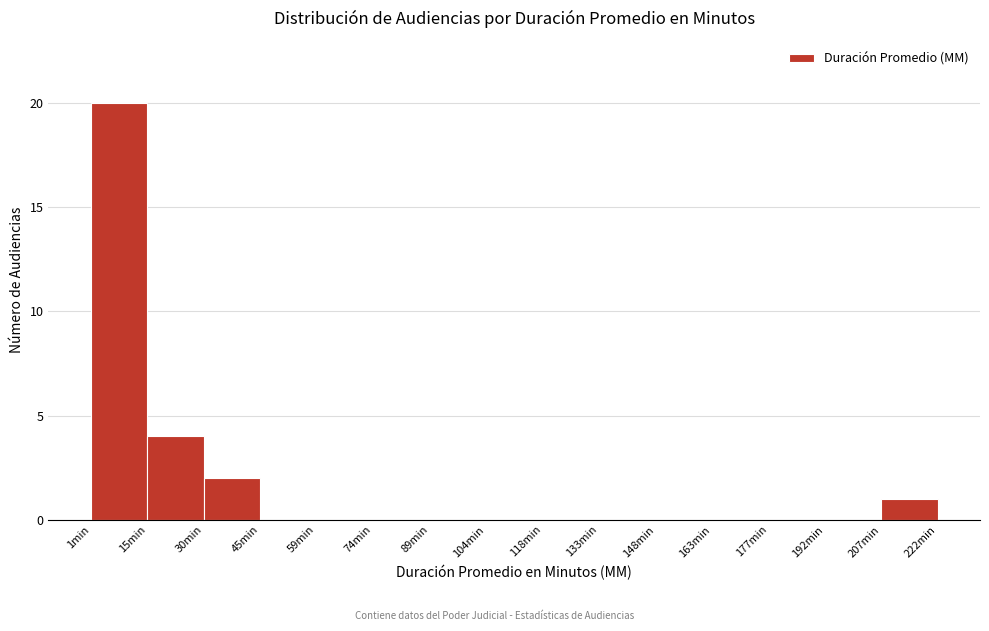

Reading left to right, transcribe this chart: for each bar, give the range it covers on the x-axis and its height. Neither the bar edges nor the heights are printed on the chart, so give them approximately, as read against the axes.

2 to 16: 20
16 to 30: 4
30 to 46: 2
46 to 60: 0
60 to 74: 0
74 to 90: 0
90 to 104: 0
104 to 118: 0
118 to 134: 0
134 to 148: 0
148 to 164: 0
164 to 178: 0
178 to 192: 0
192 to 208: 0
208 to 222: 1